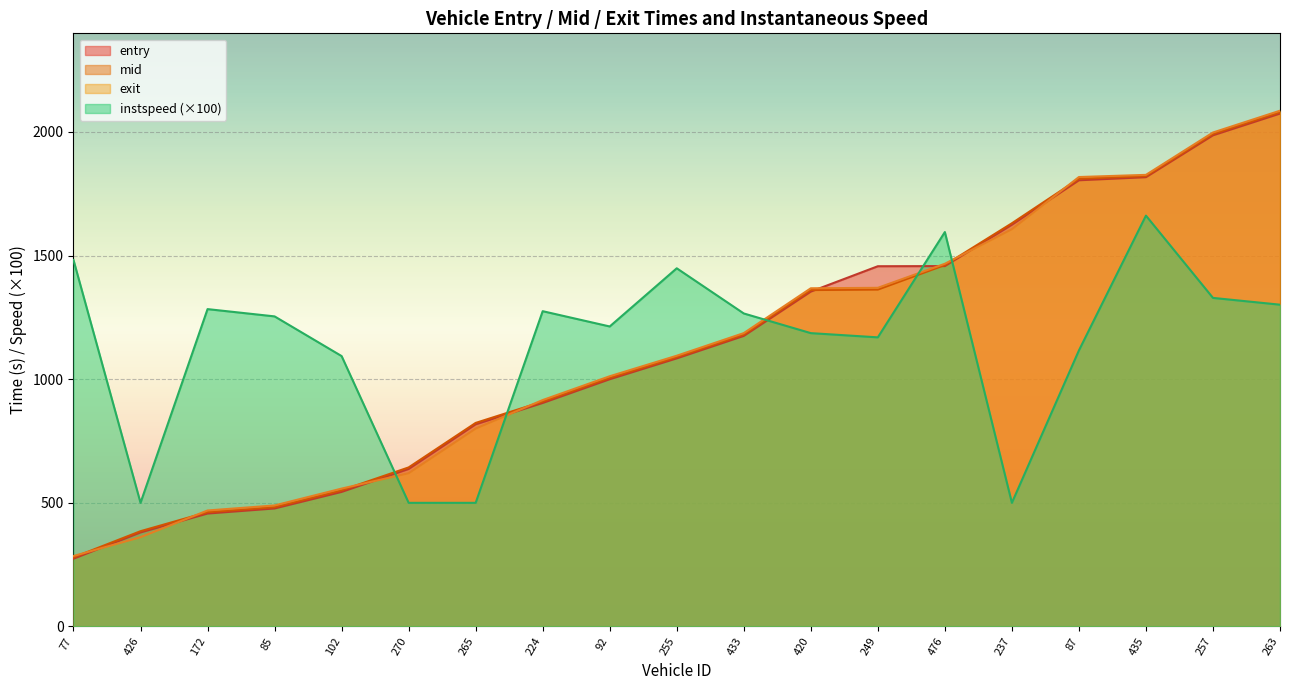

The value of exit at 257 is 1997.4. True or false?

True